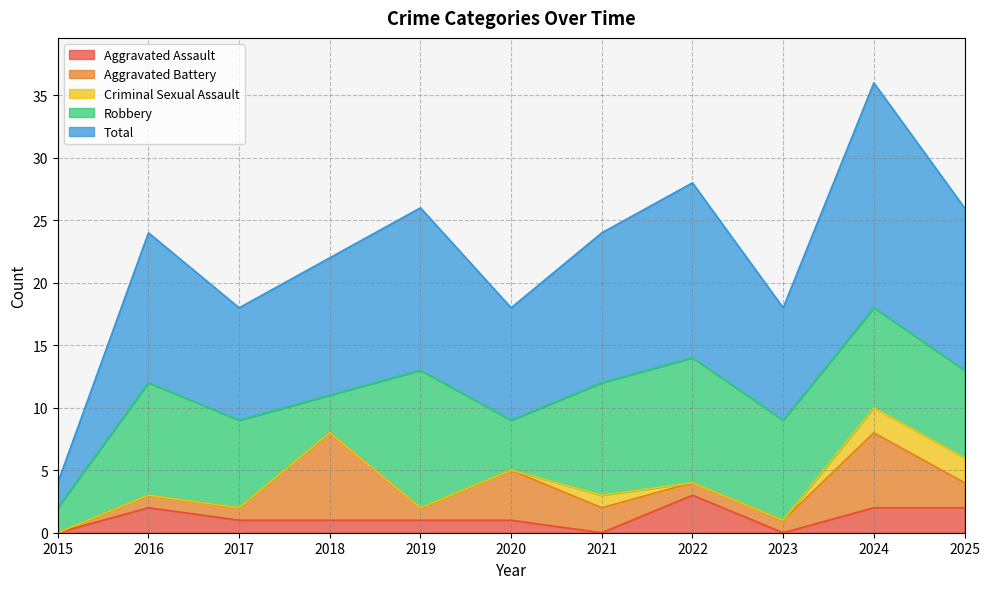

Between 2015 and 2020, which series saw the biggest shift?

Total